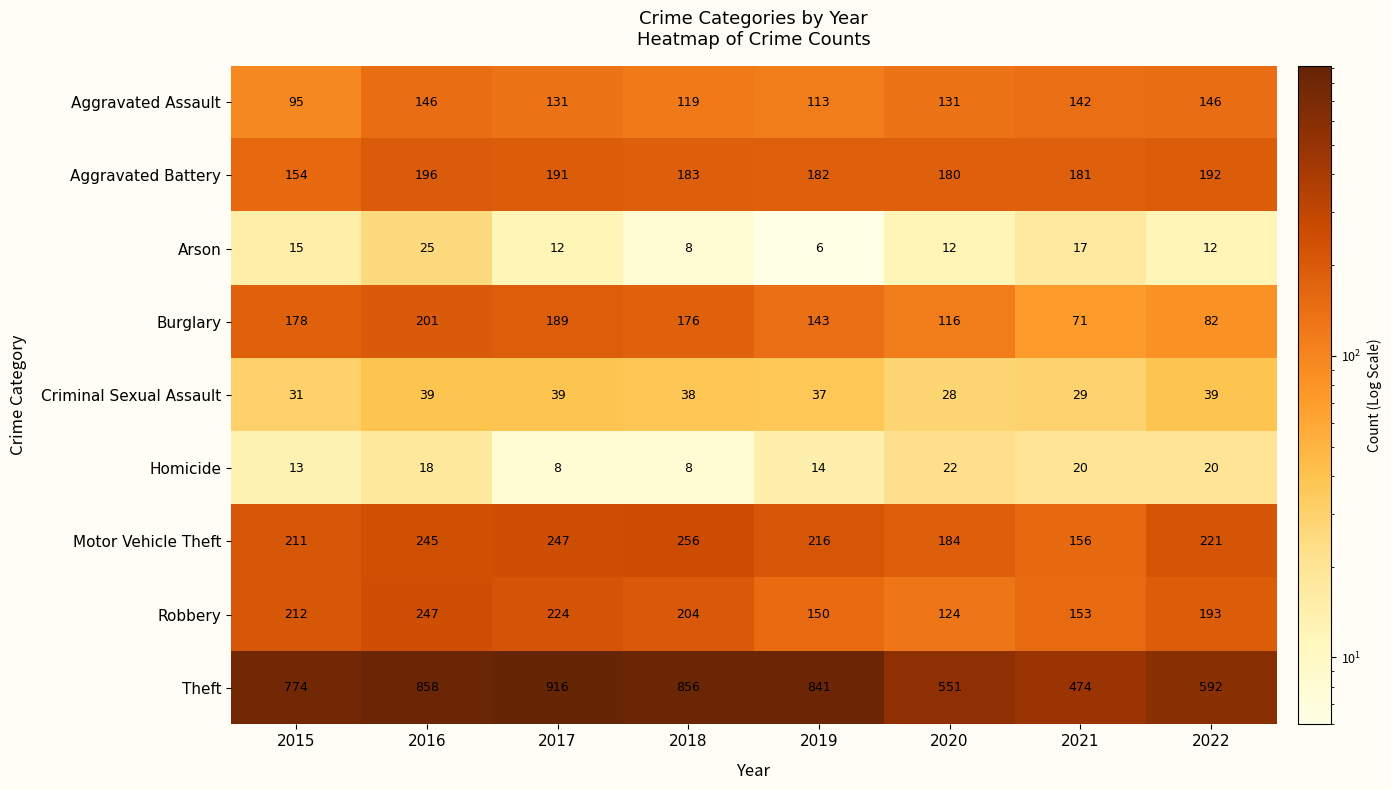

Read the Criminal Sexual Assault value at 2018, to the nearest 5.

40